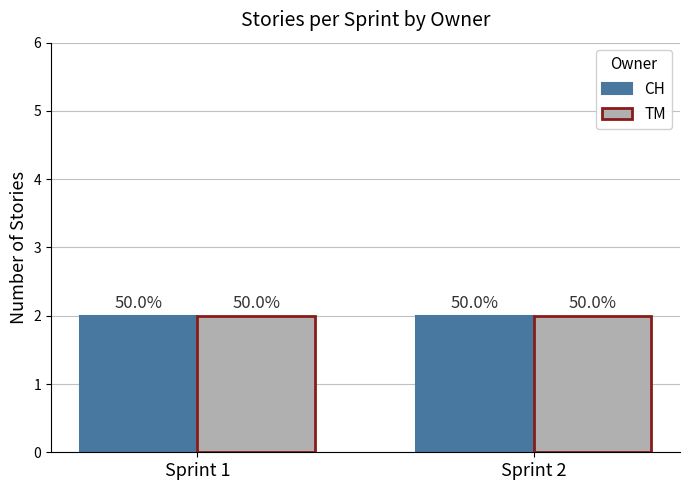

What is the greatest value displayed?

2